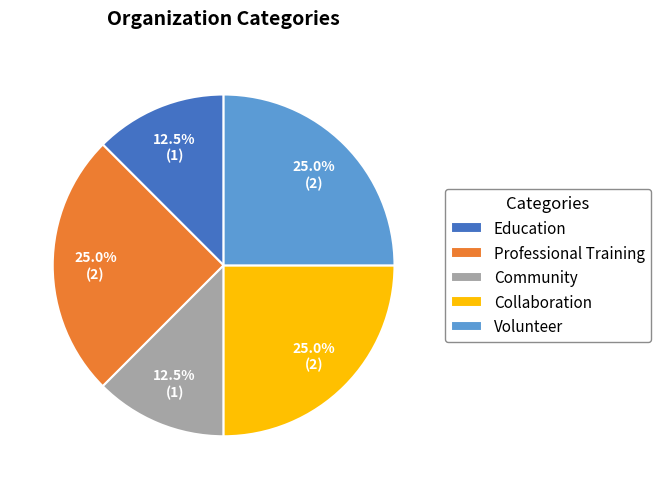

Is there any slice that represents more than half of the pie?

No